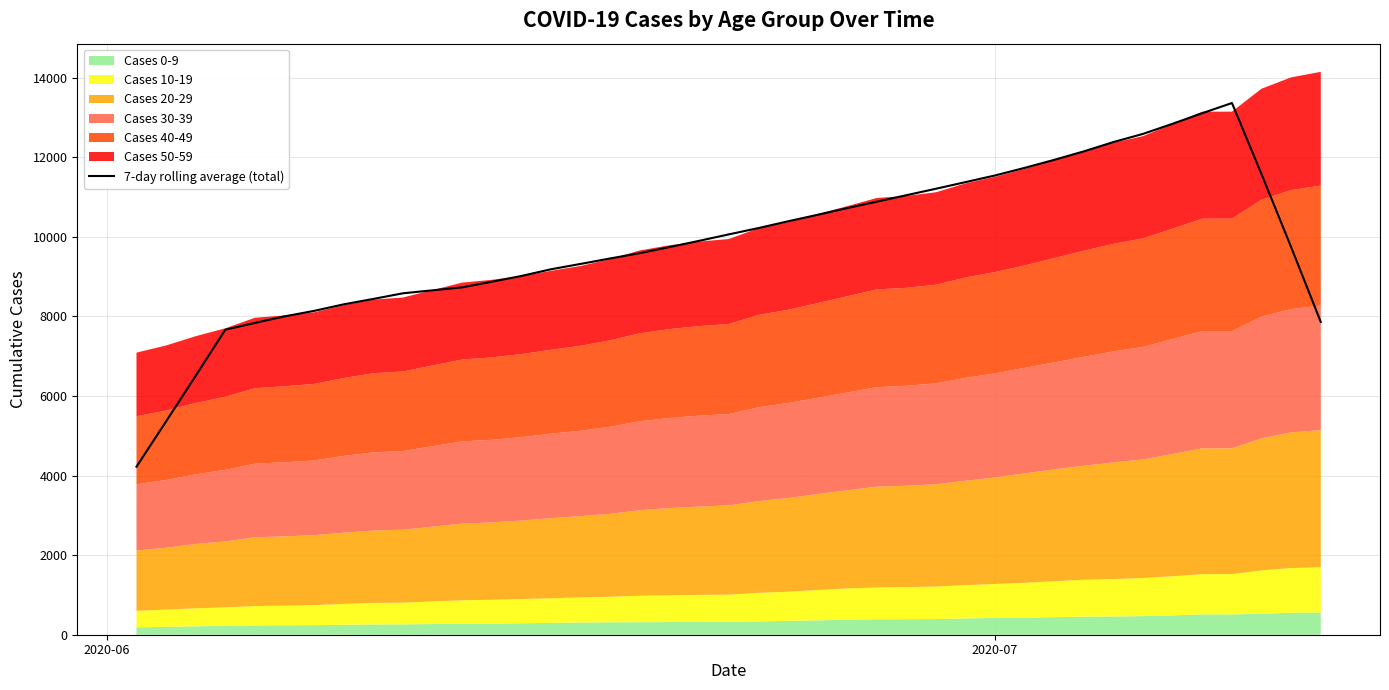

What is the lowest value of the 7-day rolling average (total) series?

4222.7